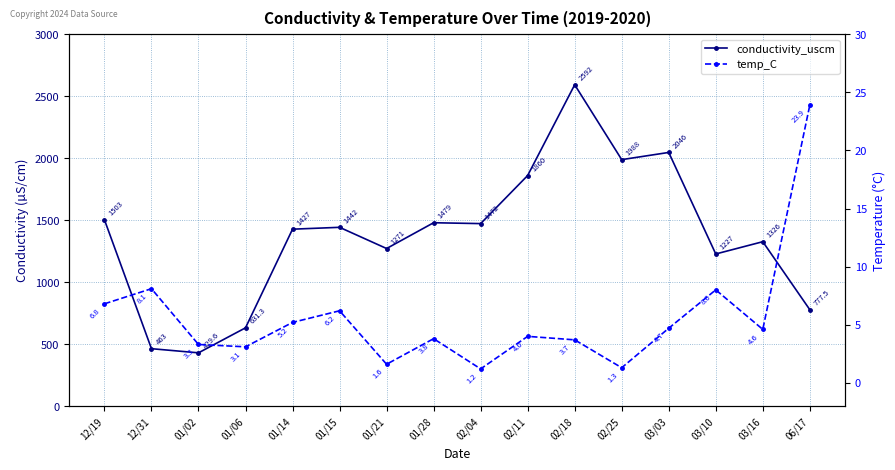

Reading left to right, what are all the values shown in this chart?

conductivity_uscm: 12/19=1503.0	12/31=463.0	01/02=429.6	01/06=631.3	01/14=1427.0	01/15=1442.0	01/21=1271.0	01/28=1479.0	02/04=1472.0	02/11=1860.0	02/18=2592.0	02/25=1988.0	03/03=2046.0	03/10=1227.0	03/16=1326.0	06/17=777.5
temp_C: 12/19=6.8	12/31=8.1	01/02=3.3	01/06=3.1	01/14=5.2	01/15=6.2	01/21=1.6	01/28=3.8	02/04=1.2	02/11=4.0	02/18=3.7	02/25=1.3	03/03=4.7	03/10=8.0	03/16=4.6	06/17=23.9